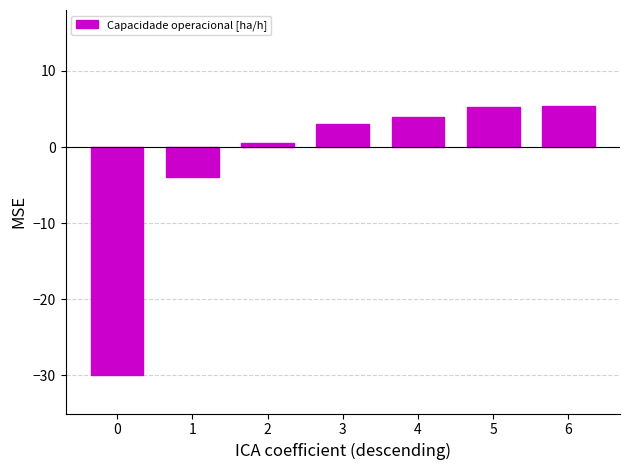

Between 6 and 1, which is larger?

6